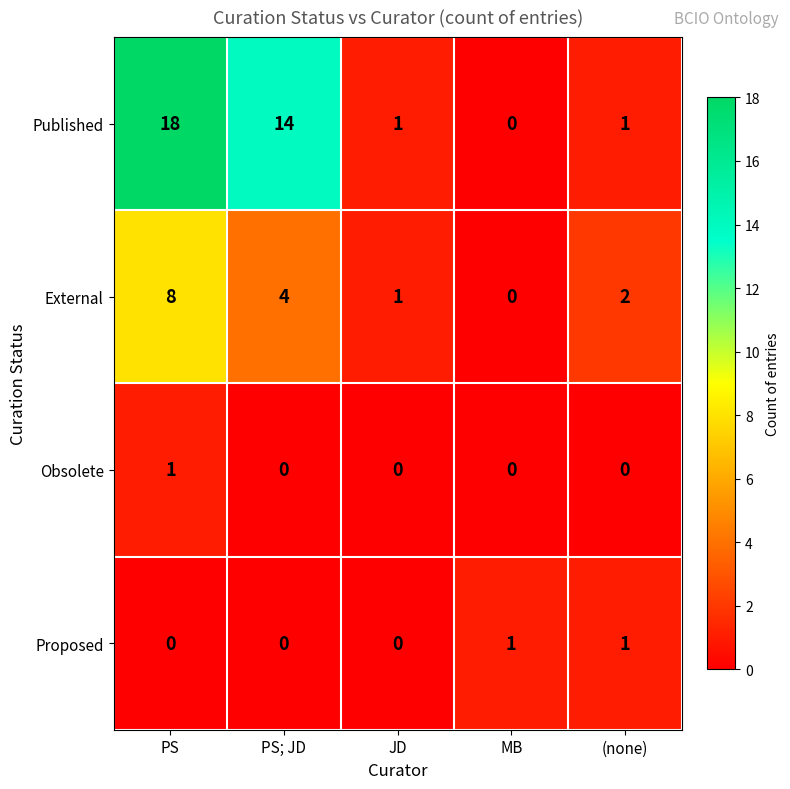

Is it true that Published equals 0 at JD?

False